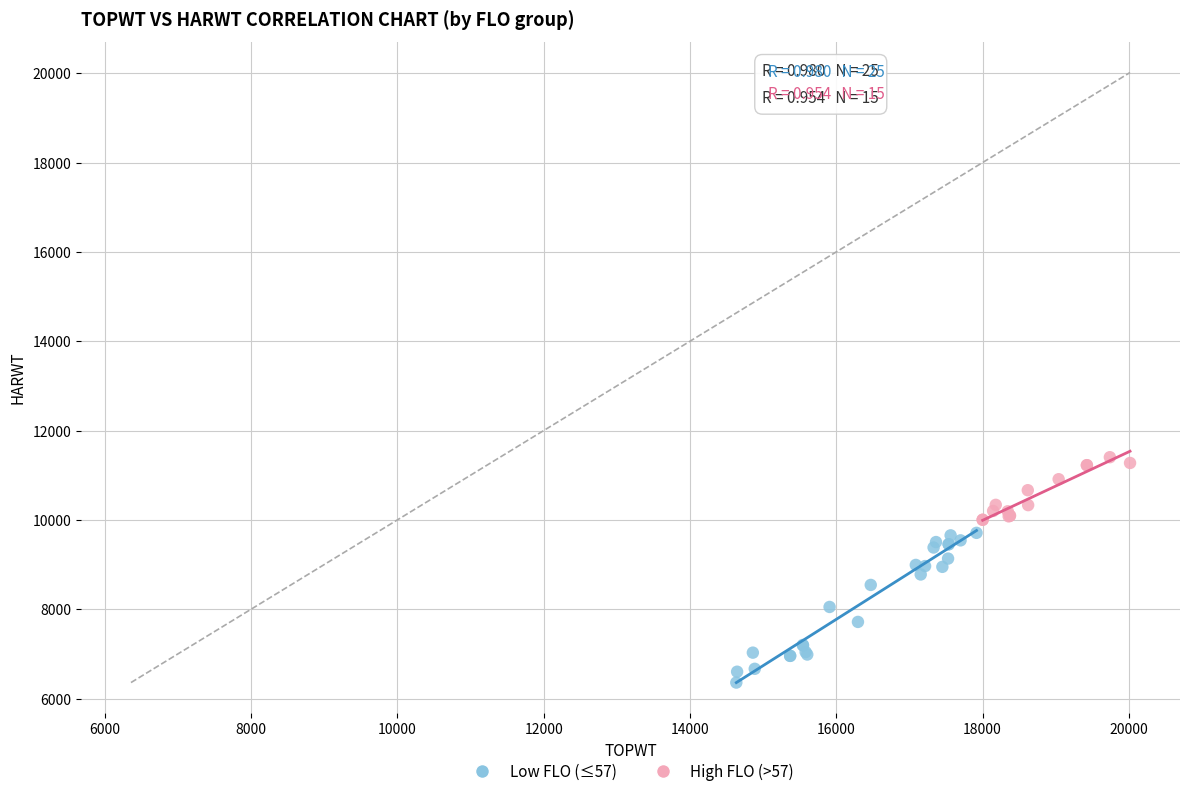

Which series reaches the maximum Y coordinate?

High FLO (>57)